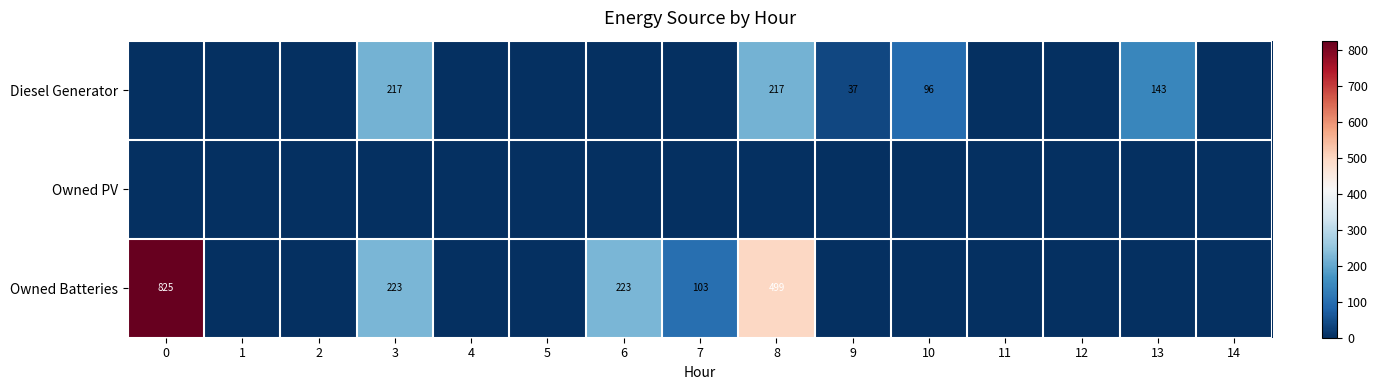

List the series in order of their overall mean, lowest first.

Owned PV, Diesel Generator, Owned Batteries